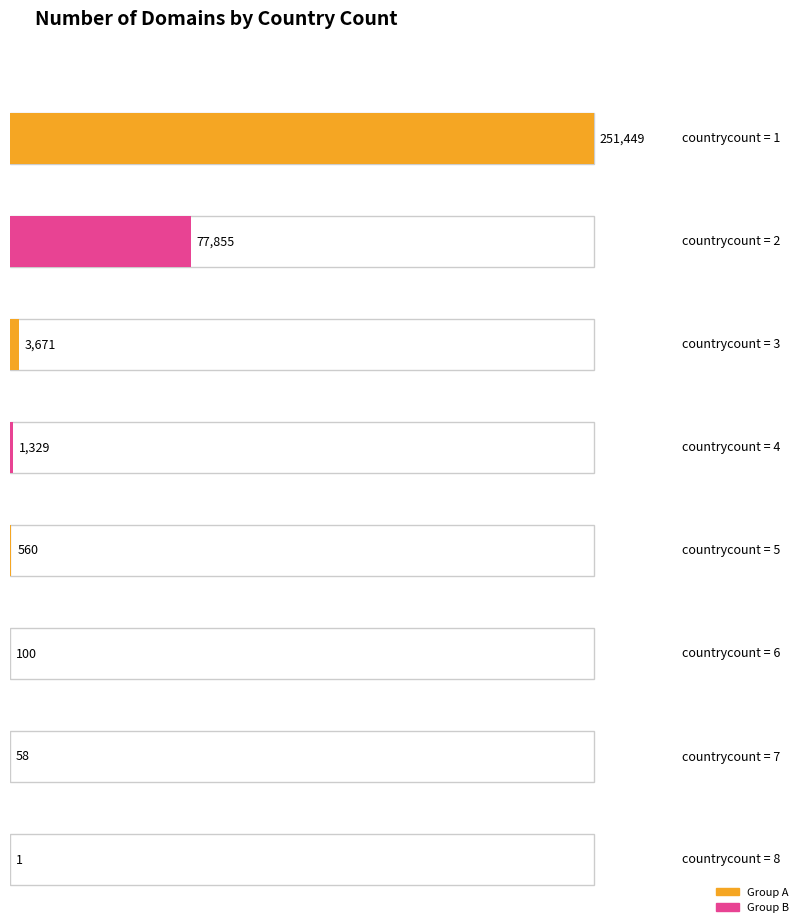

Reading left to right, list all the values displayed in this chart.

1=251449	2=77855	3=3671	4=1329	5=560	6=100	7=58	8=1